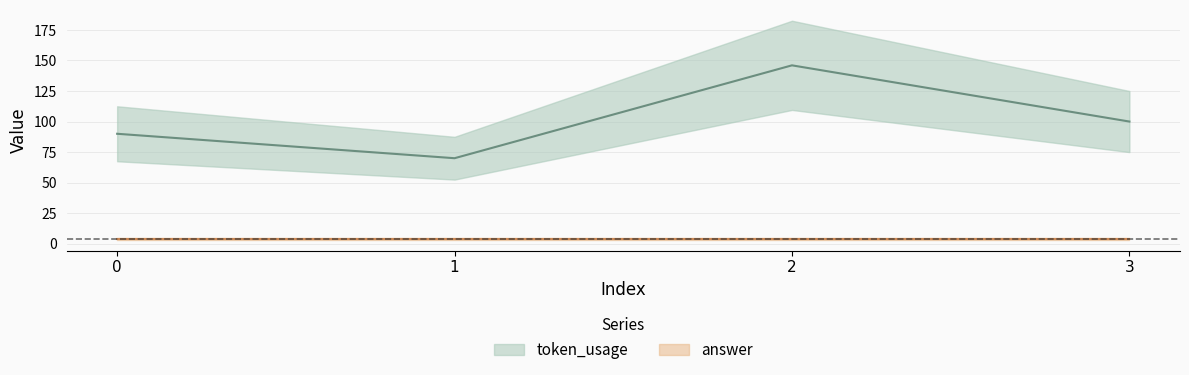

Count the values in the range 90 to 146.

3